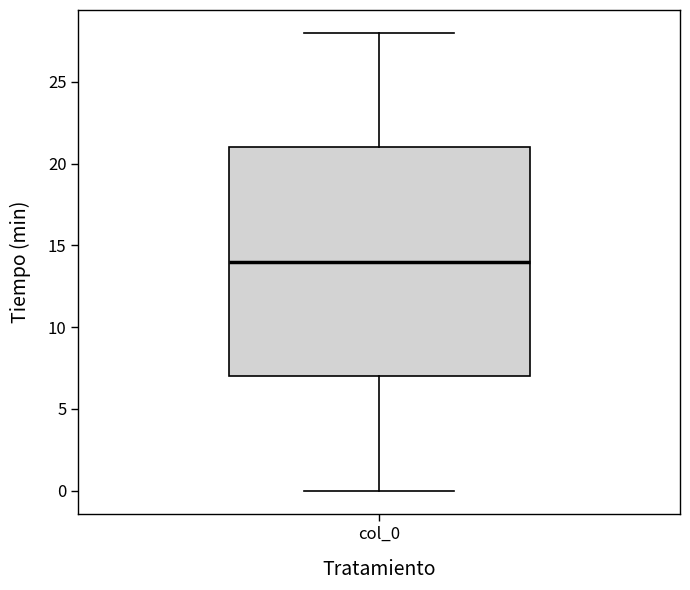

Where does the upper whisker of the box for col_0 end on the y-axis? The values are not printed on the chart, so give them approximately, as read against the axis.

28